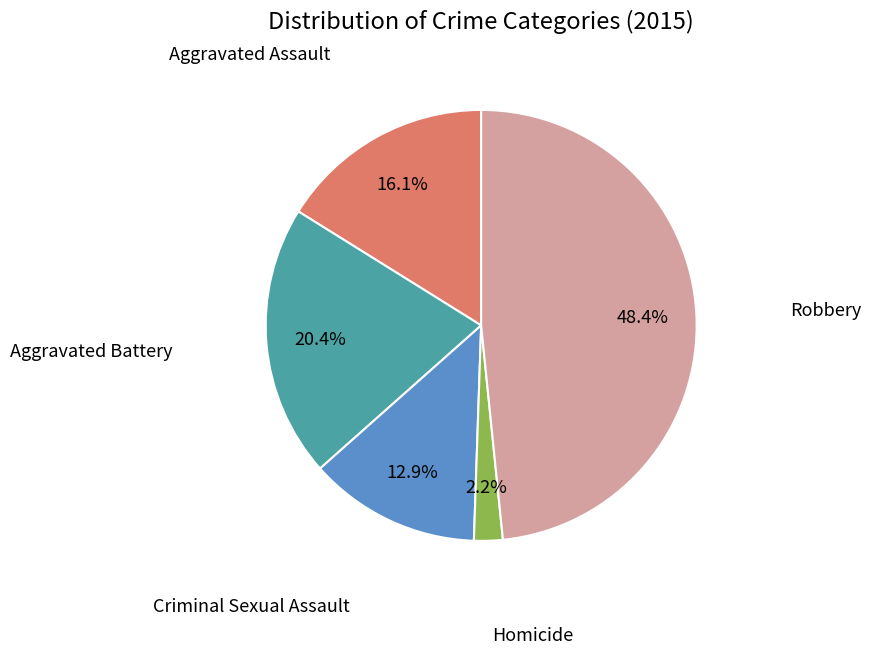

Is there any slice that represents more than half of the pie?

No